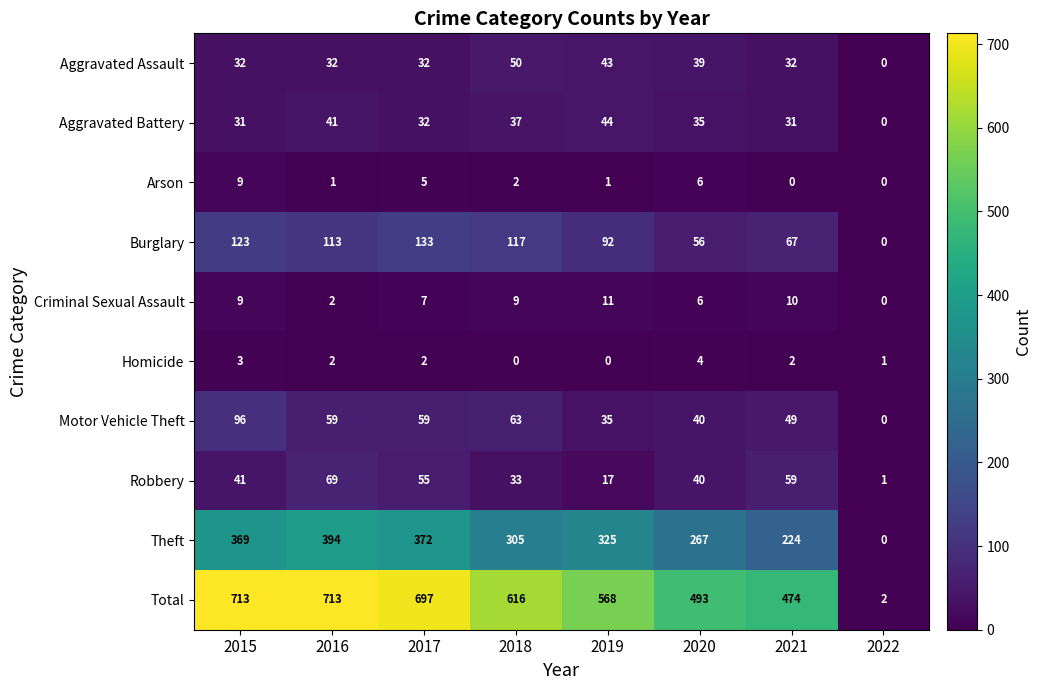

True or false: Motor Vehicle Theft has a value of 55 at 2020.

False